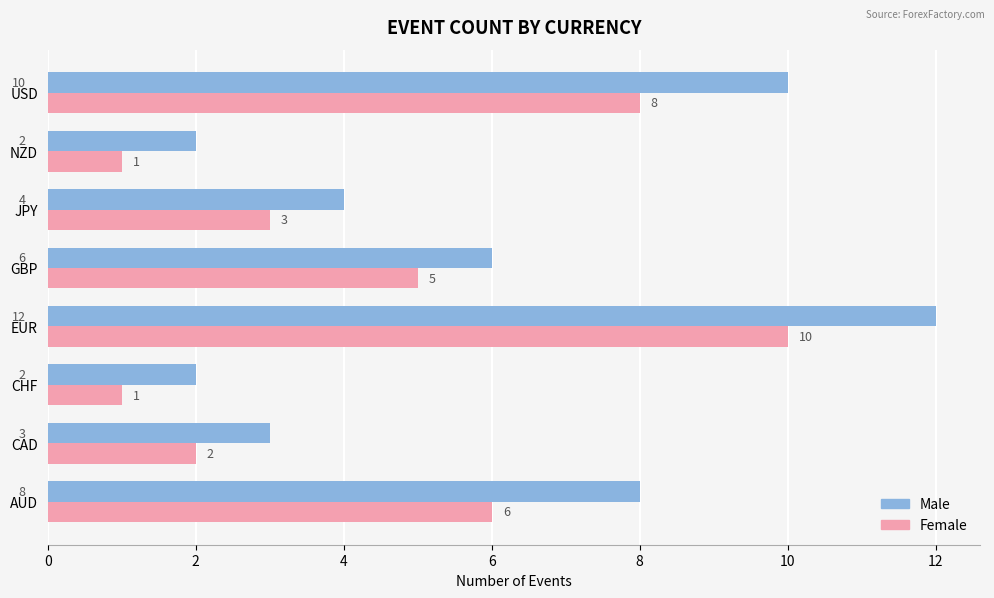

Which series has the largest range (max minus min)?

Male